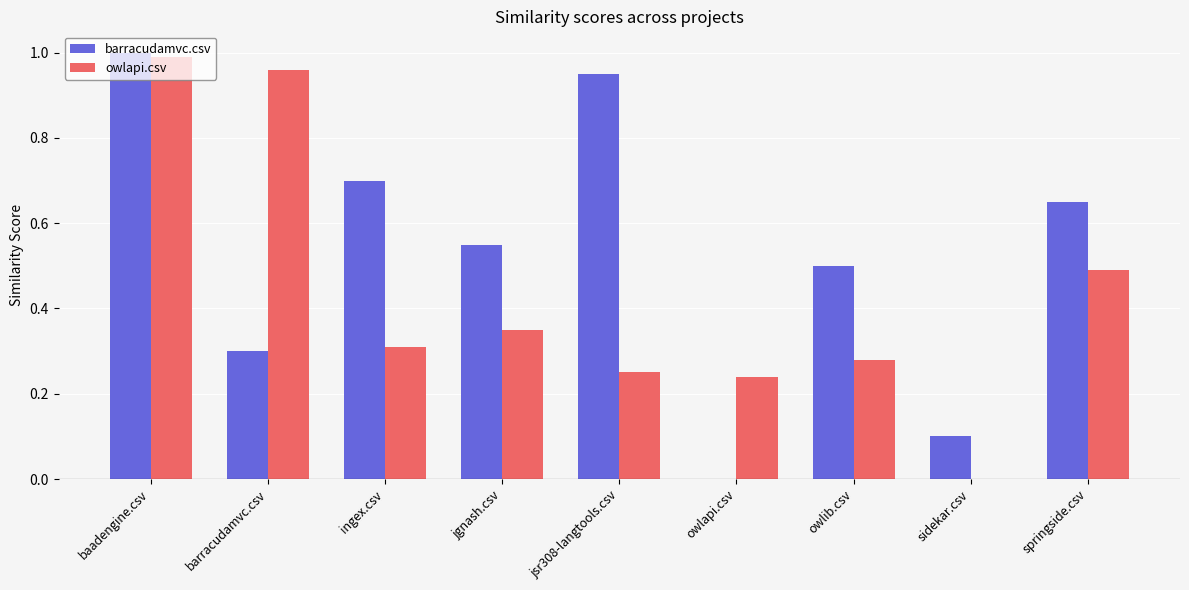

Which series changed the most between baadengine.csv and owlapi.csv?

barracudamvc.csv